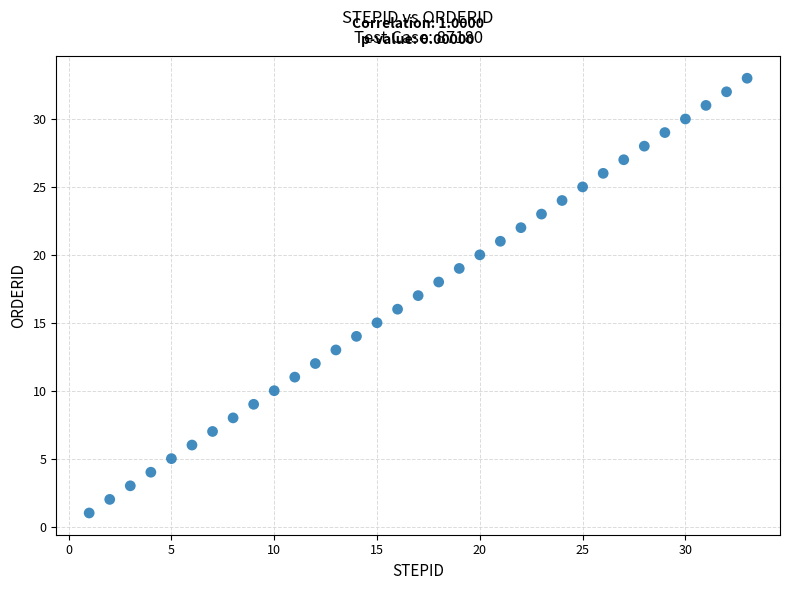

What is the range of Y values (max minus min)?

32